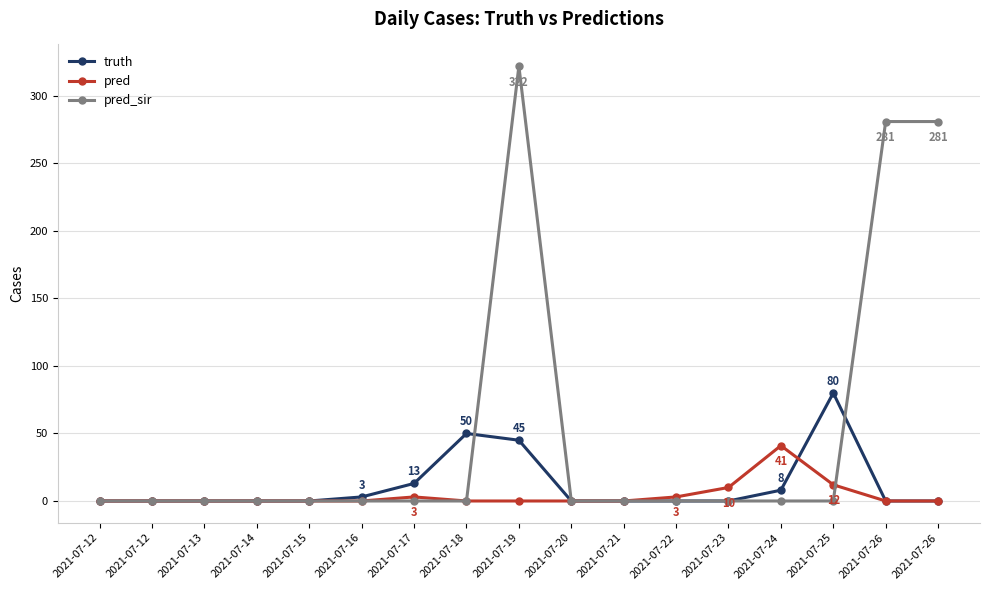

What is the difference between the highest and lowest values at 2021-07-22?

3